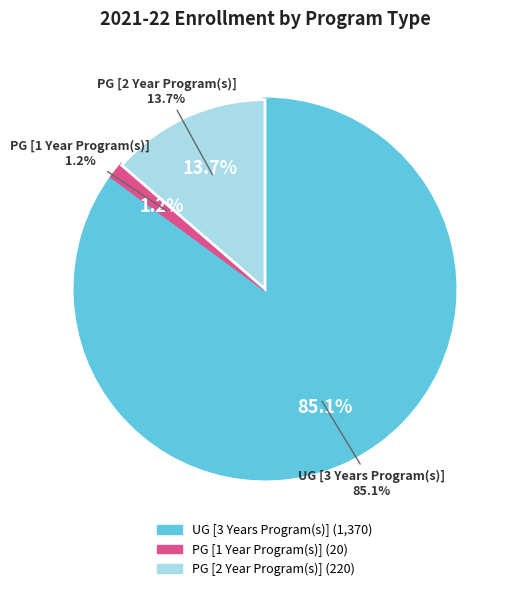

What percentage is the UG [3 Years Program(s)] slice, to the nearest percent?

85%